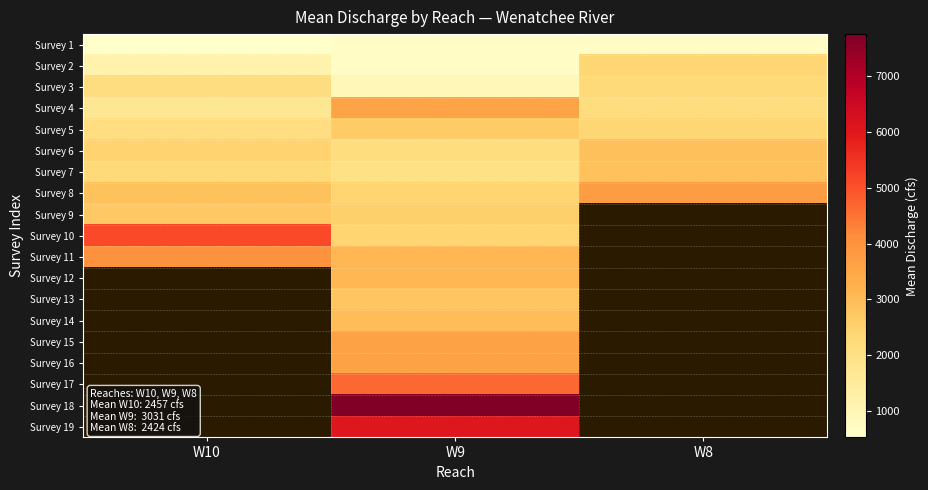

At which category does the chart reach its minimum across all series?

W10